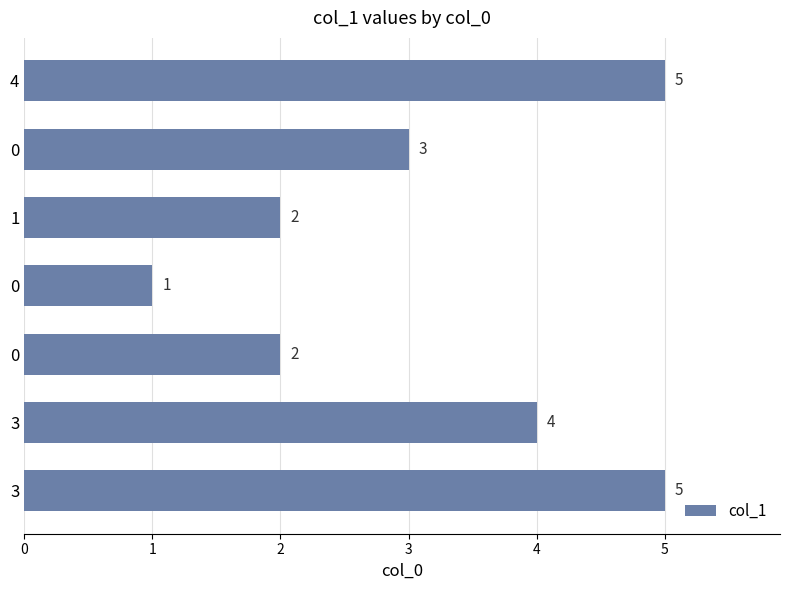

How many data points are less than 3?

3